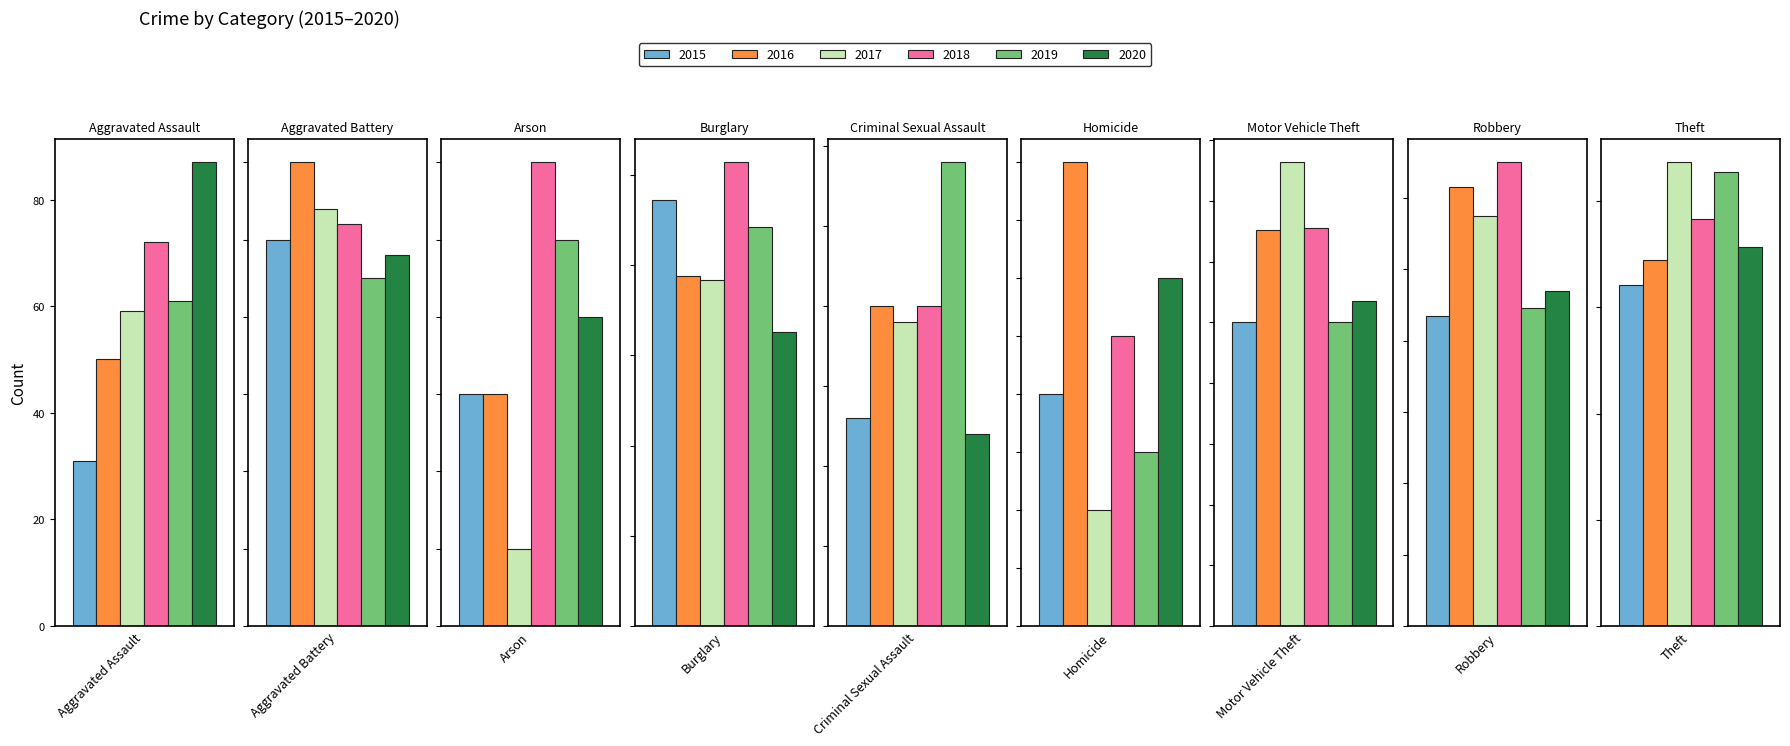

How many bars are there in each group?

6